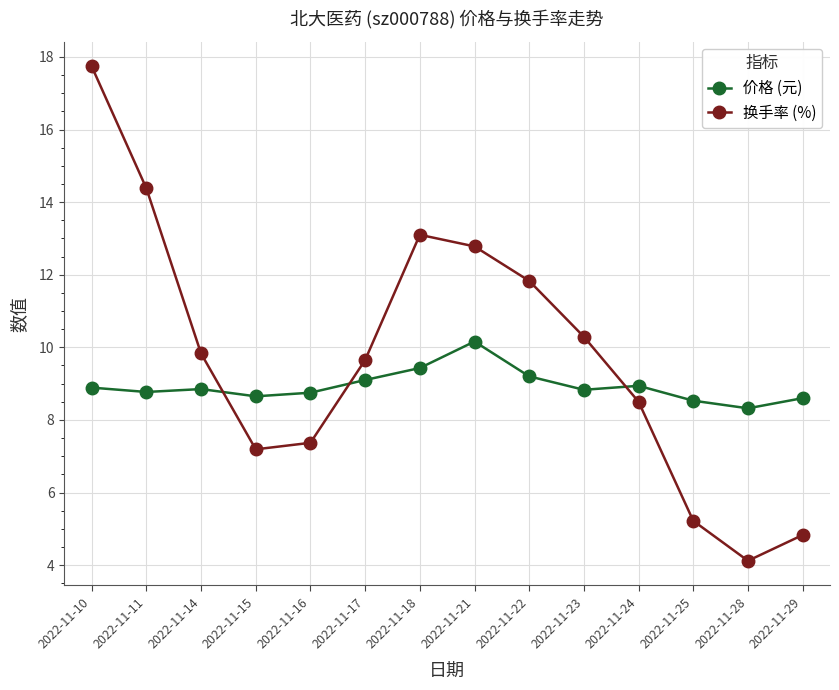

At which category does the chart reach its minimum across all series?

2022-11-28